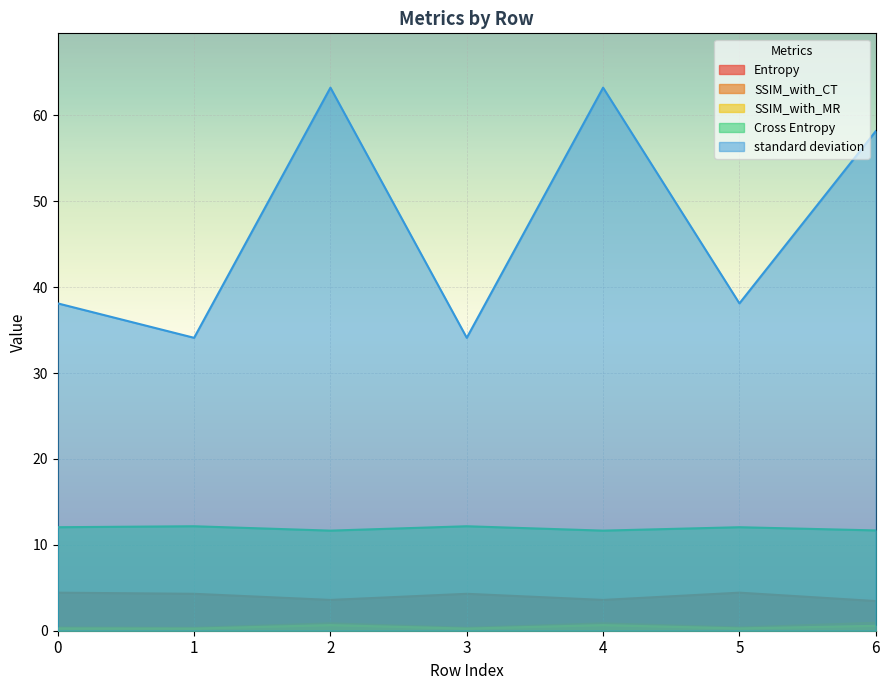

The standard deviation series shows 38.1 at 0. True or false?

True